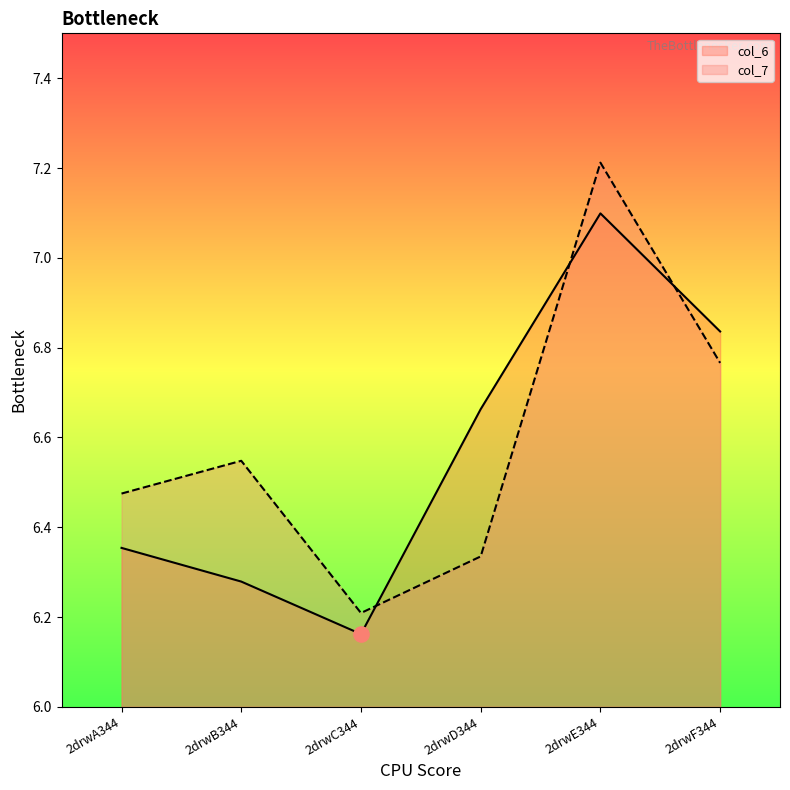

At how many categories does at least one series exceed 7?

1